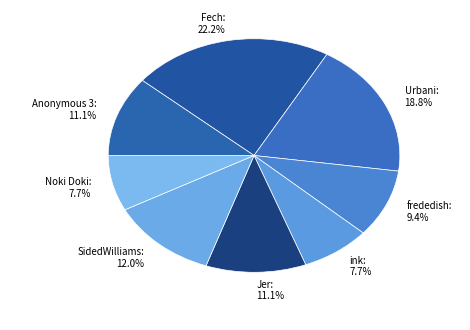

Is it true that SidedWilliams is 12% of the pie?

True